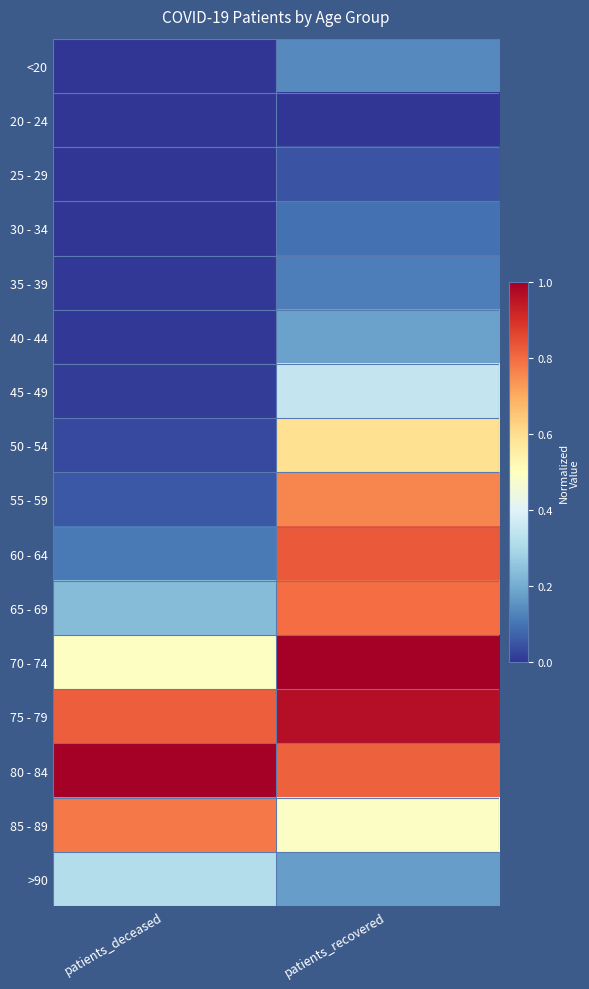

Which has a higher value, patients_recovered or patients_deceased?

patients_recovered